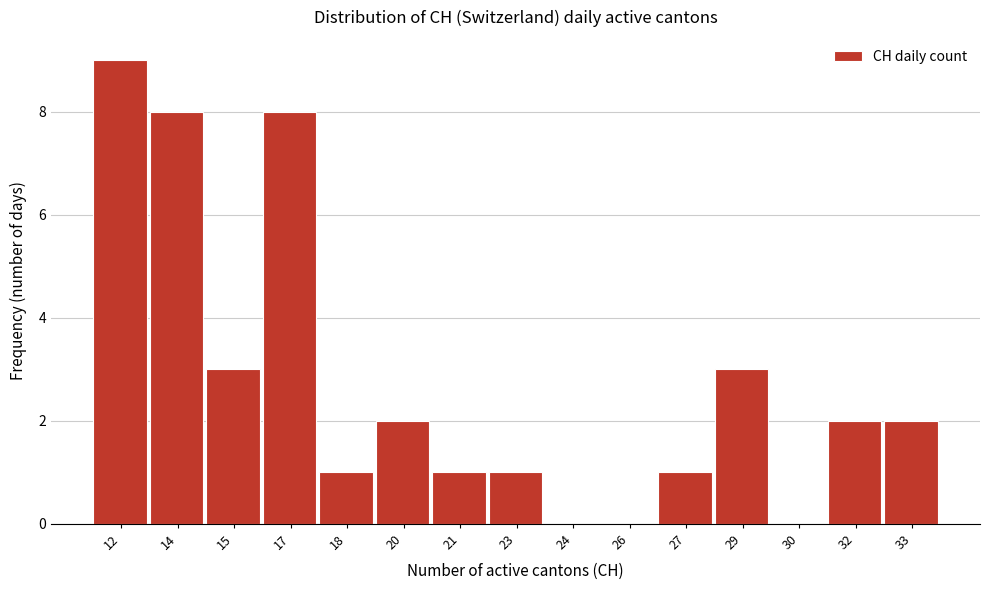

Reading left to right, extract all data points from this chart.

12=9	14=8	15=3	17=8	18=1	20=2	21=1	23=1	24=0	26=0	27=1	29=3	30=0	32=2	33=2